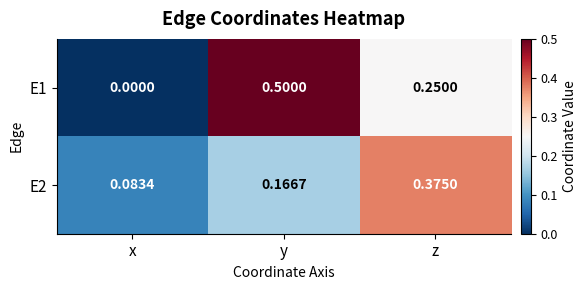

Which category has the highest value in the E2 series?

z